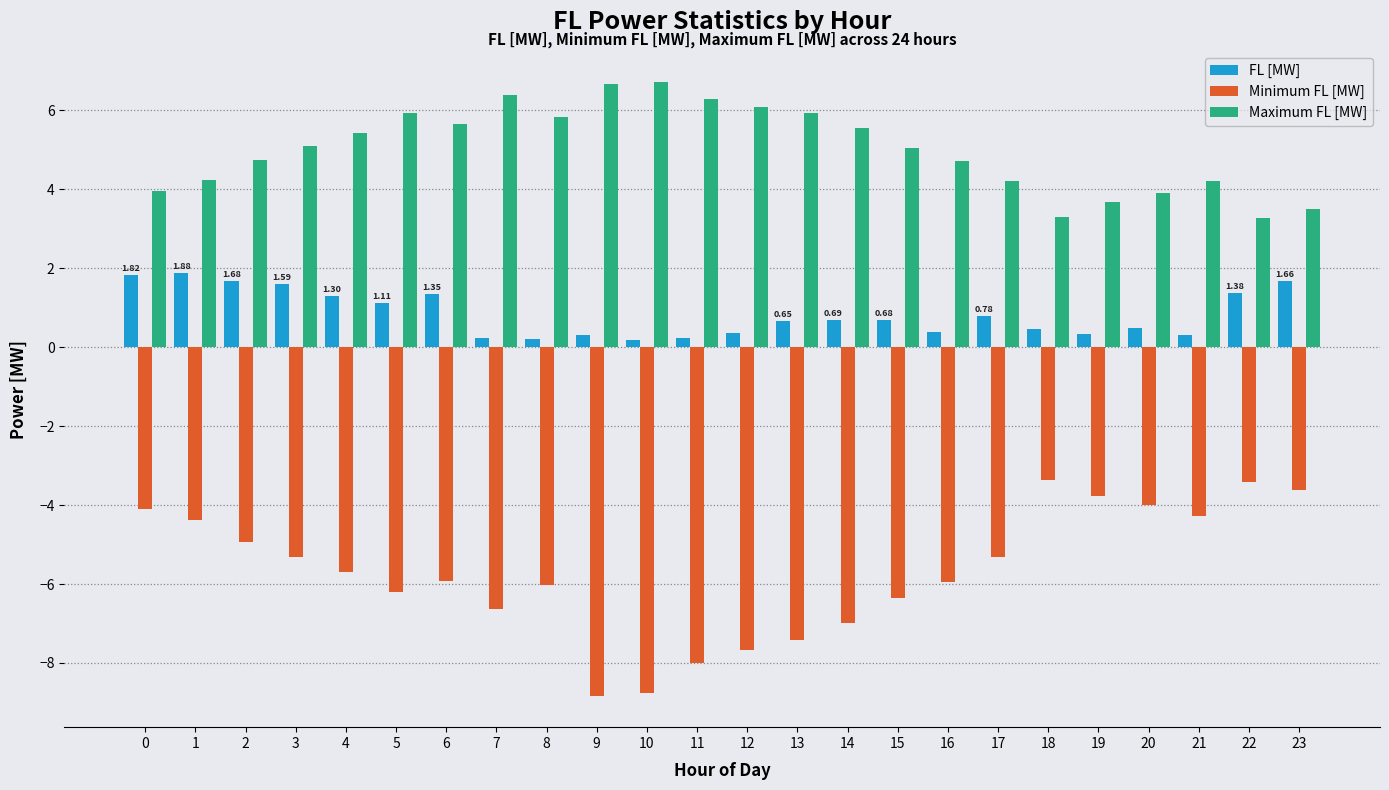

Which series has the largest total across all categories?

Maximum FL [MW]